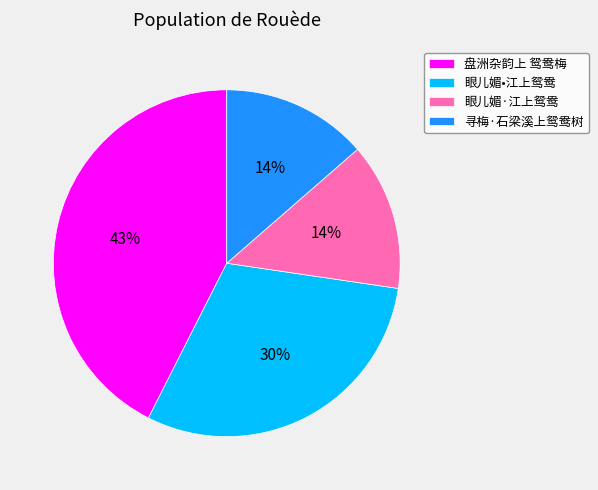

To the nearest percent, what portion does 寻梅·石梁溪上鸳鸯树 represent?

14%